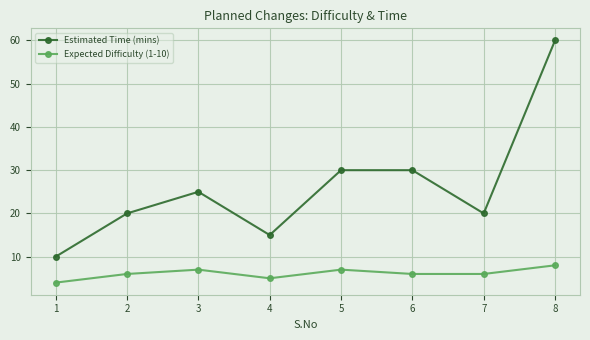

What is the maximum value shown in the chart?

60